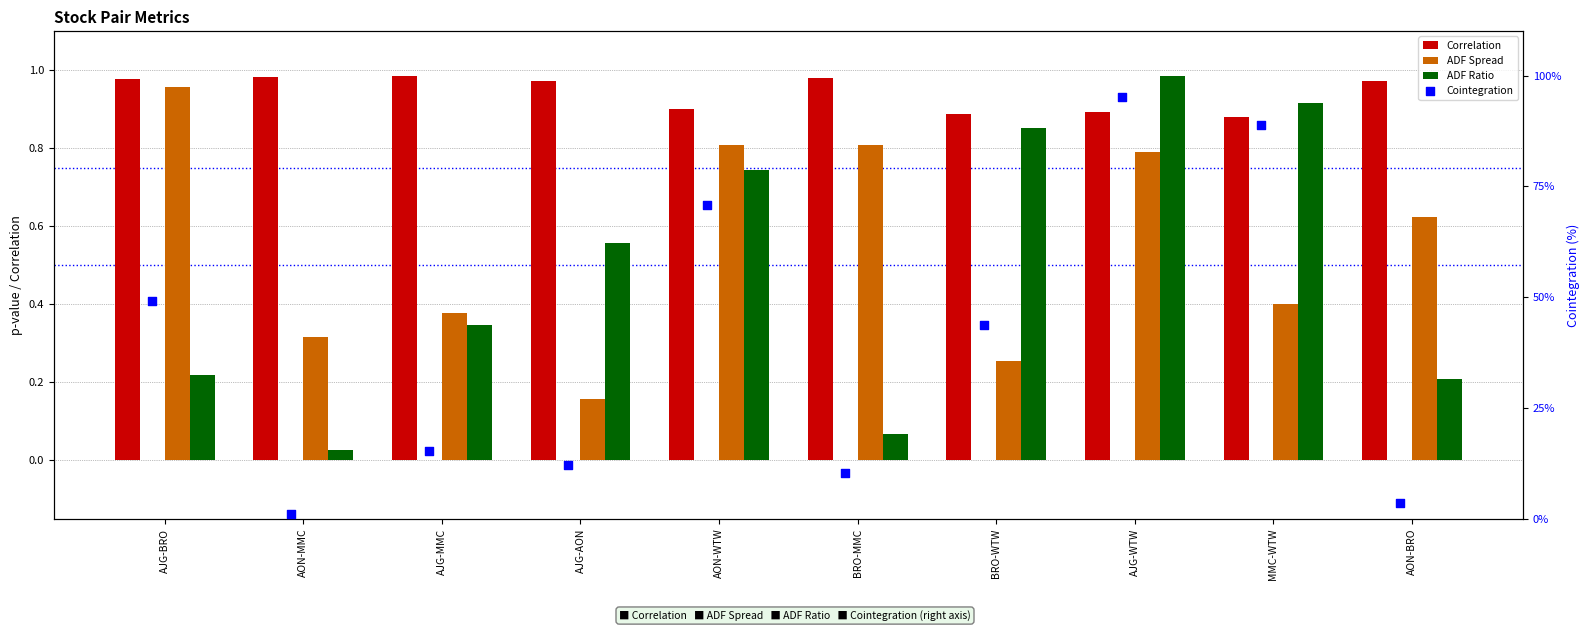

At how many categories does at least one series exceed 25?

5